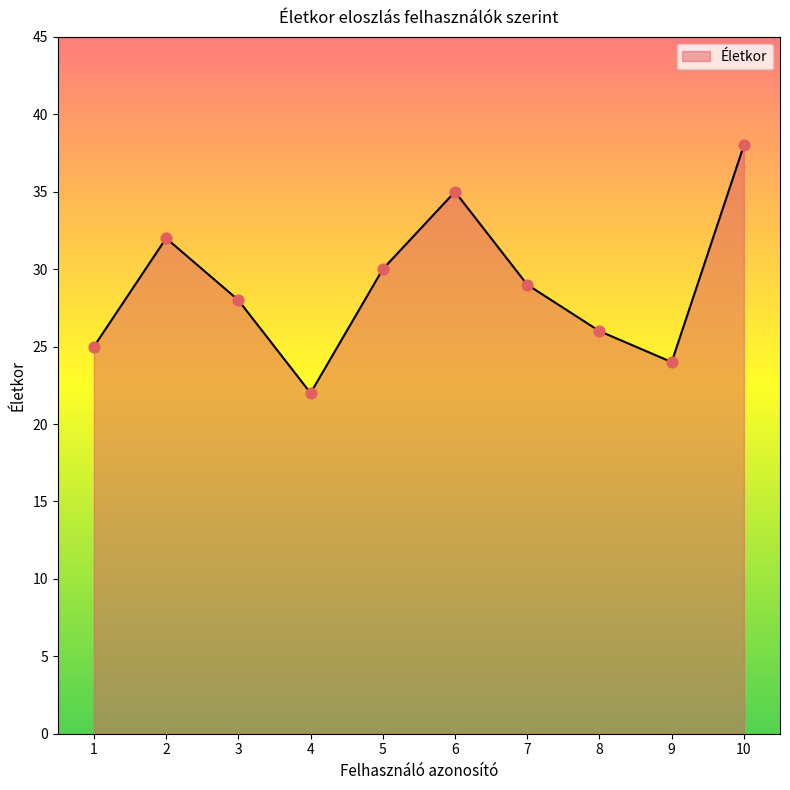

Between 9 and 2, which is larger?

2